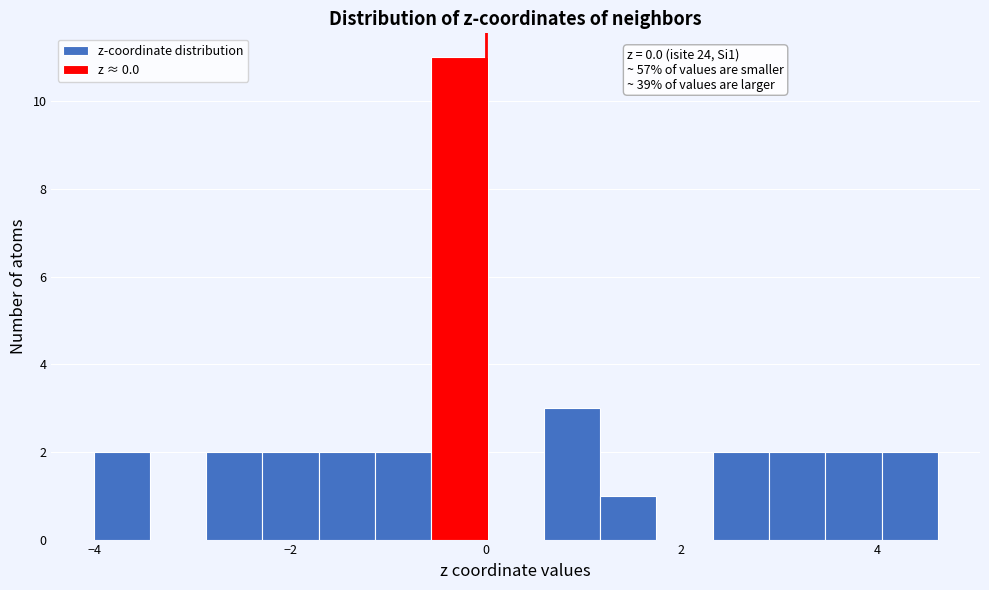

Around what value on the x-axis is the tallest bar? Give the approximate position of its centre, as read against the axis.

-0.2